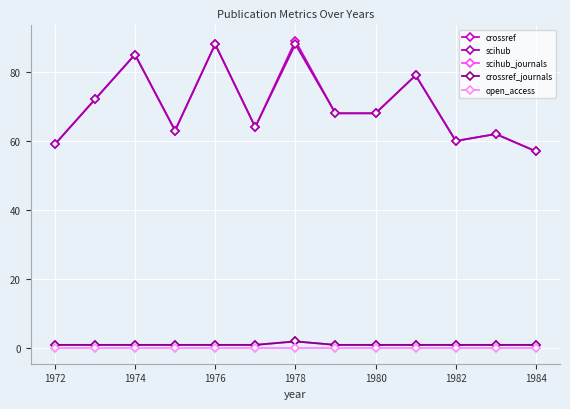

True or false: scihub_journals and crossref cross at least once.

False